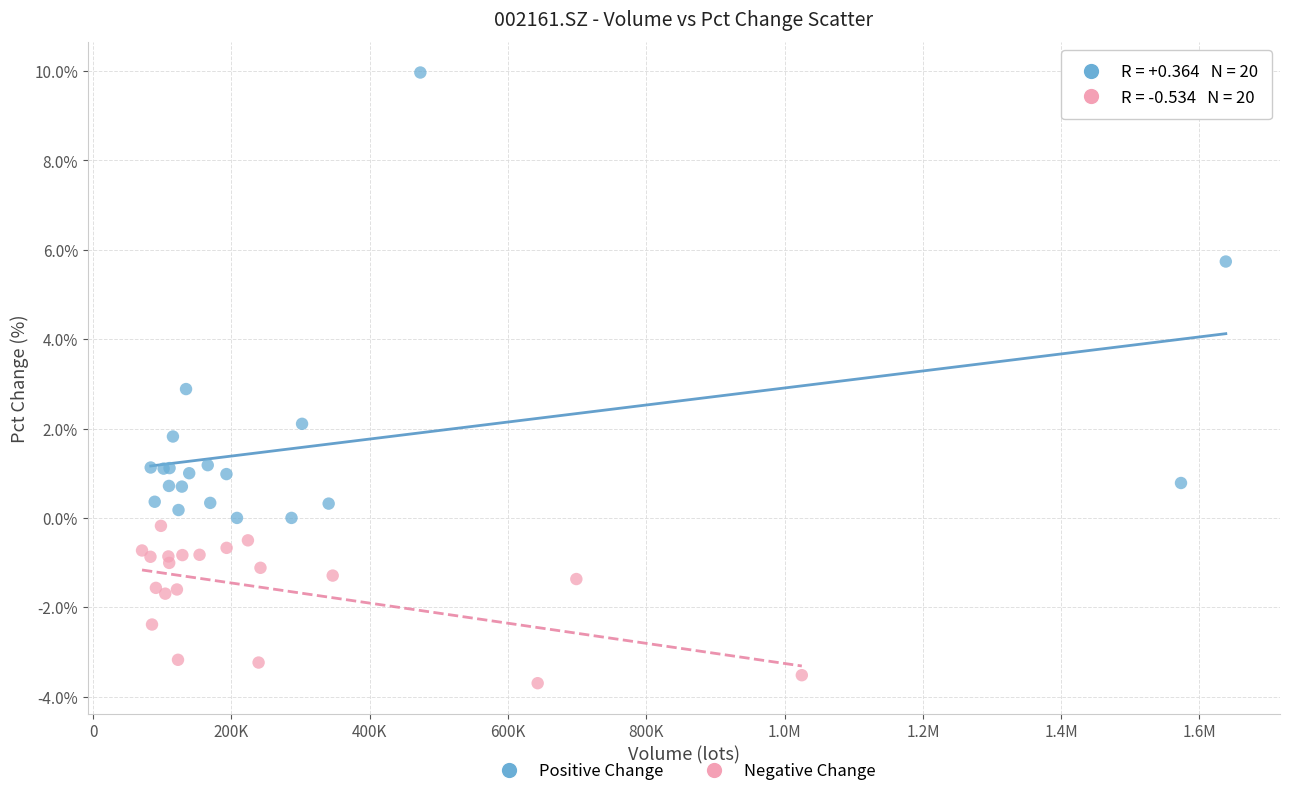

Which series contains the lowest Y value?

Negative Change